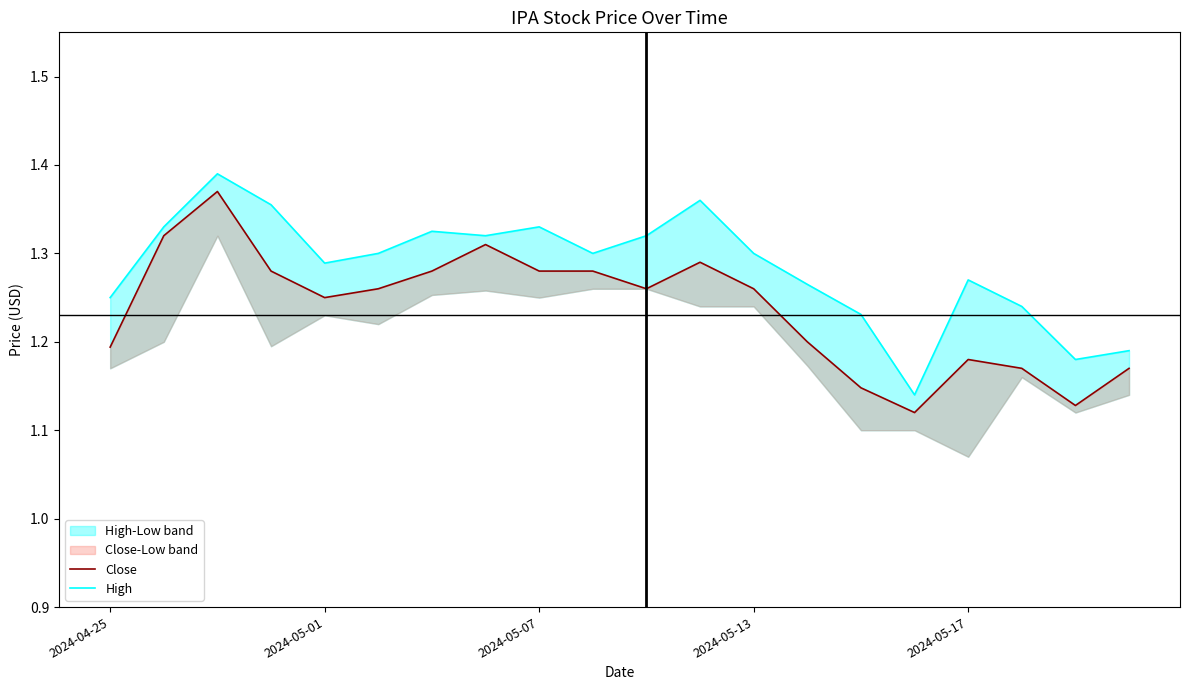

True or false: Close and High intersect in this chart.

False